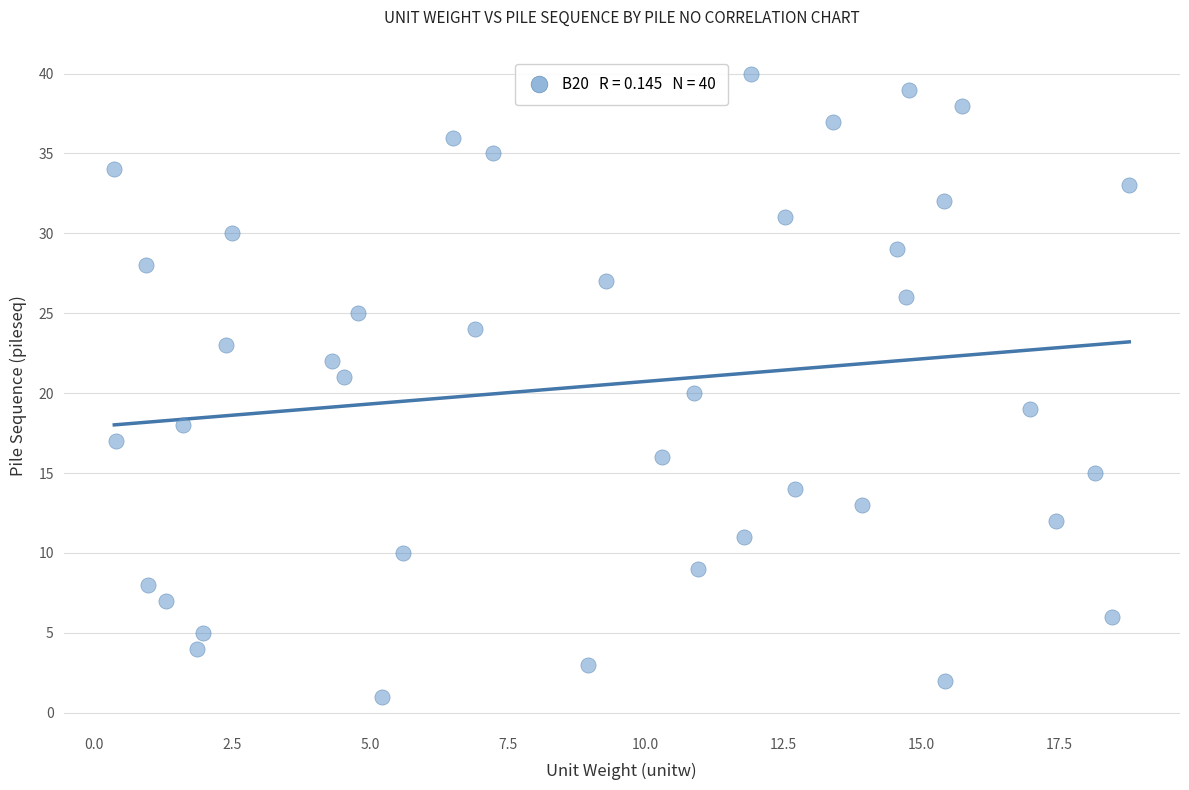

What is the range of Y values (max minus min)?

39